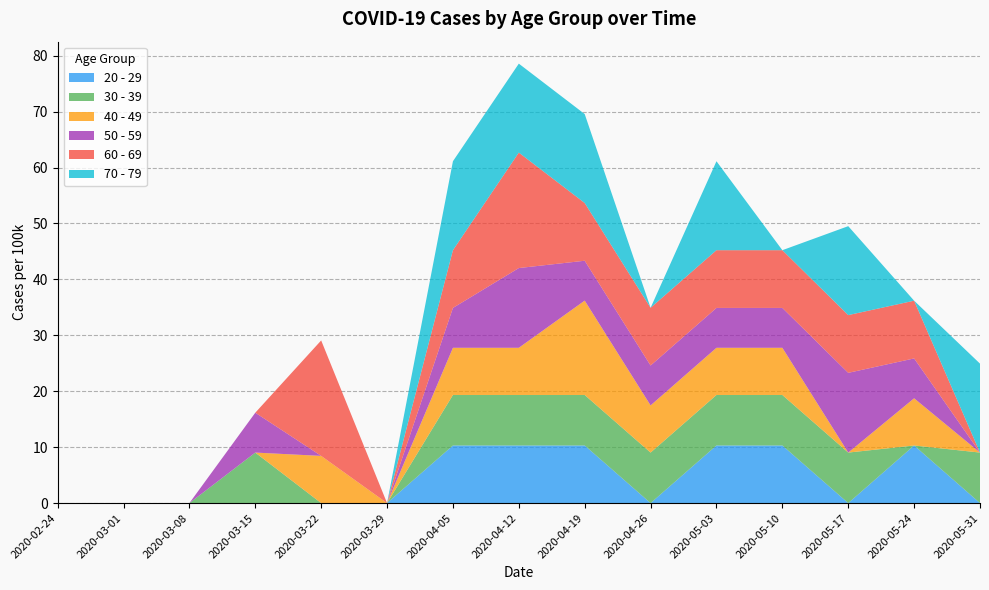

Reading left to right, list all the values displayed in this chart.

20 - 29: 0.0	0.0	0.0	0.0	0.0	0.0	10.3	10.3	10.3	0.0	10.3	10.3	0.0	10.3	0.0
30 - 39: 0.0	0.0	0.0	9.0	0.0	0.0	9.0	9.0	9.0	9.0	9.0	9.0	9.0	0.0	9.0
40 - 49: 0.0	0.0	0.0	0.0	8.4	0.0	8.4	8.4	16.9	8.4	8.4	8.4	0.0	8.4	0.0
50 - 59: 0.0	0.0	0.0	7.1	0.0	0.0	7.1	14.3	7.1	7.1	7.1	7.1	14.3	7.1	0.0
60 - 69: 0.0	0.0	0.0	0.0	20.6	0.0	10.3	20.6	10.3	10.3	10.3	10.3	10.3	10.3	0.0
70 - 79: 0.0	0.0	0.0	0.0	0.0	0.0	15.9	15.9	15.9	0.0	15.9	0.0	15.9	0.0	15.9